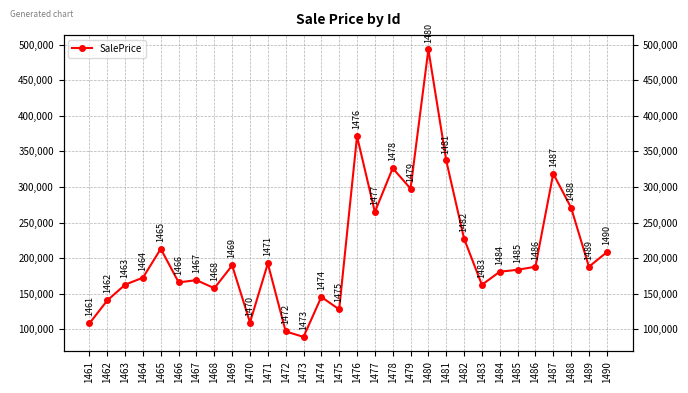

How many lines are shown in the chart?

1